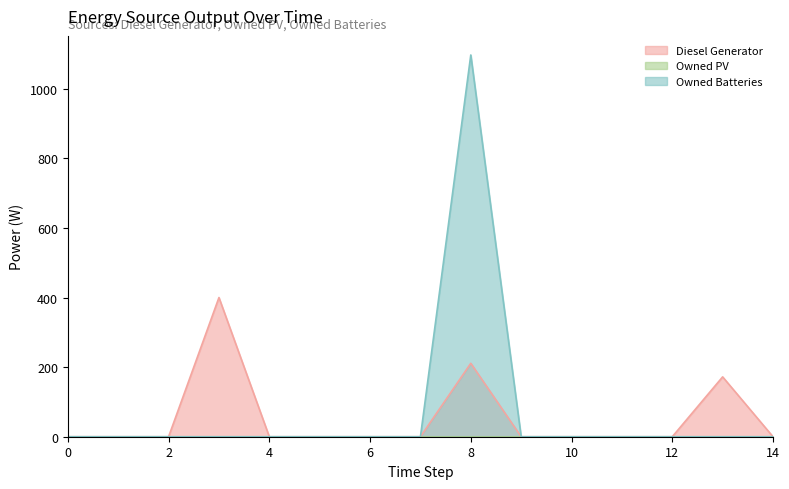

True or false: Owned Batteries and Diesel Generator cross at least once.

False